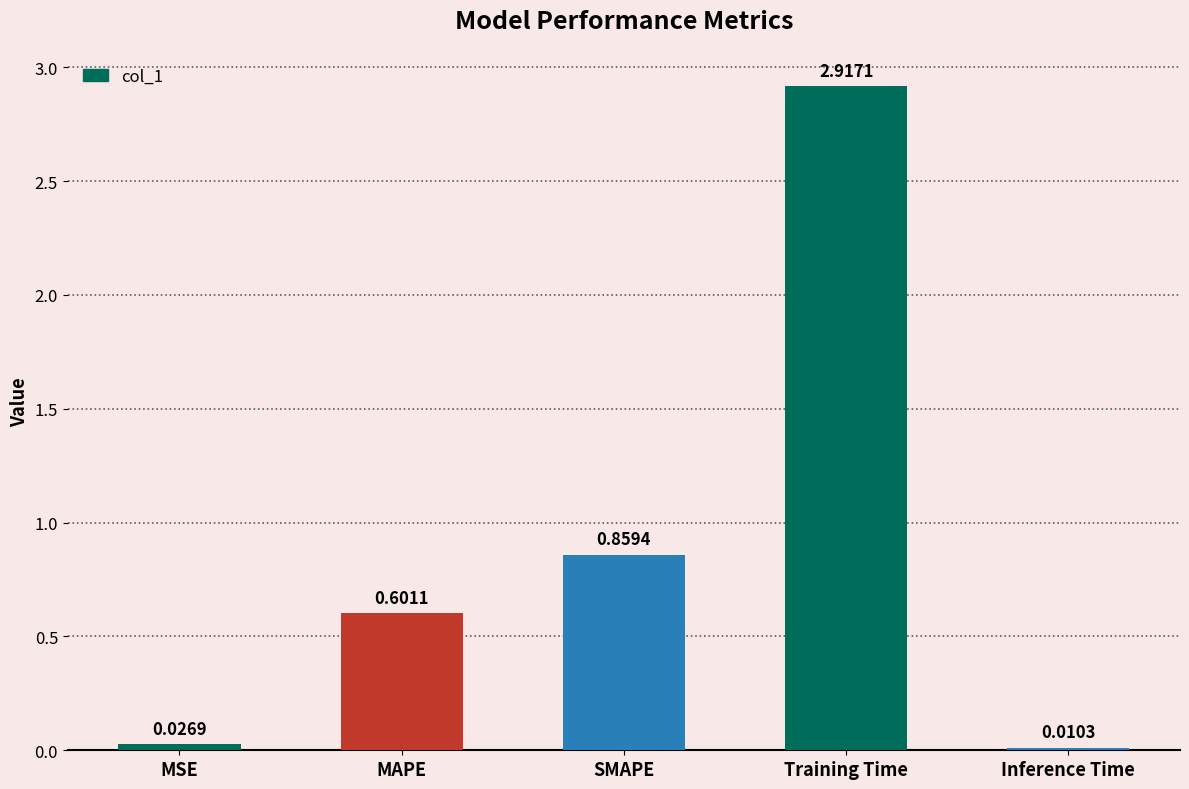

Rank the categories by value from highest to lowest.

Training Time, SMAPE, MAPE, MSE, Inference Time